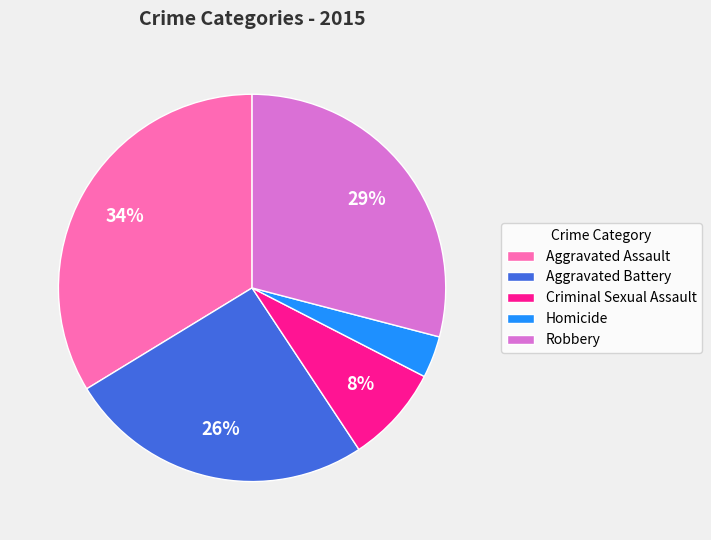

Does Homicide account for over 50% of the chart?

No